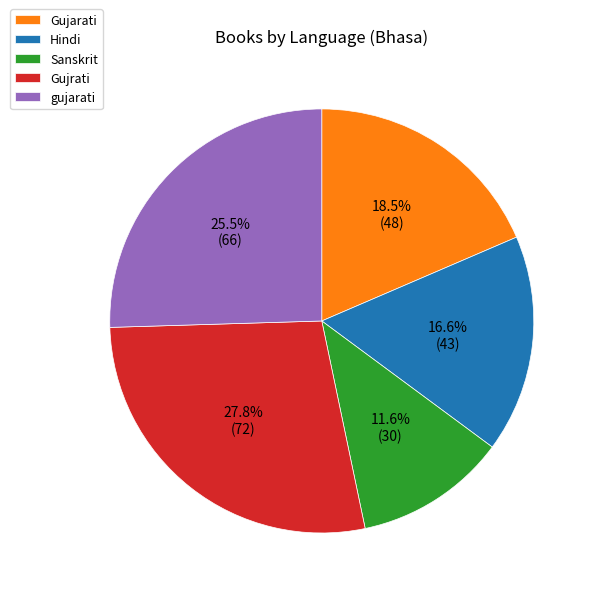

Does any single category account for the majority?

No